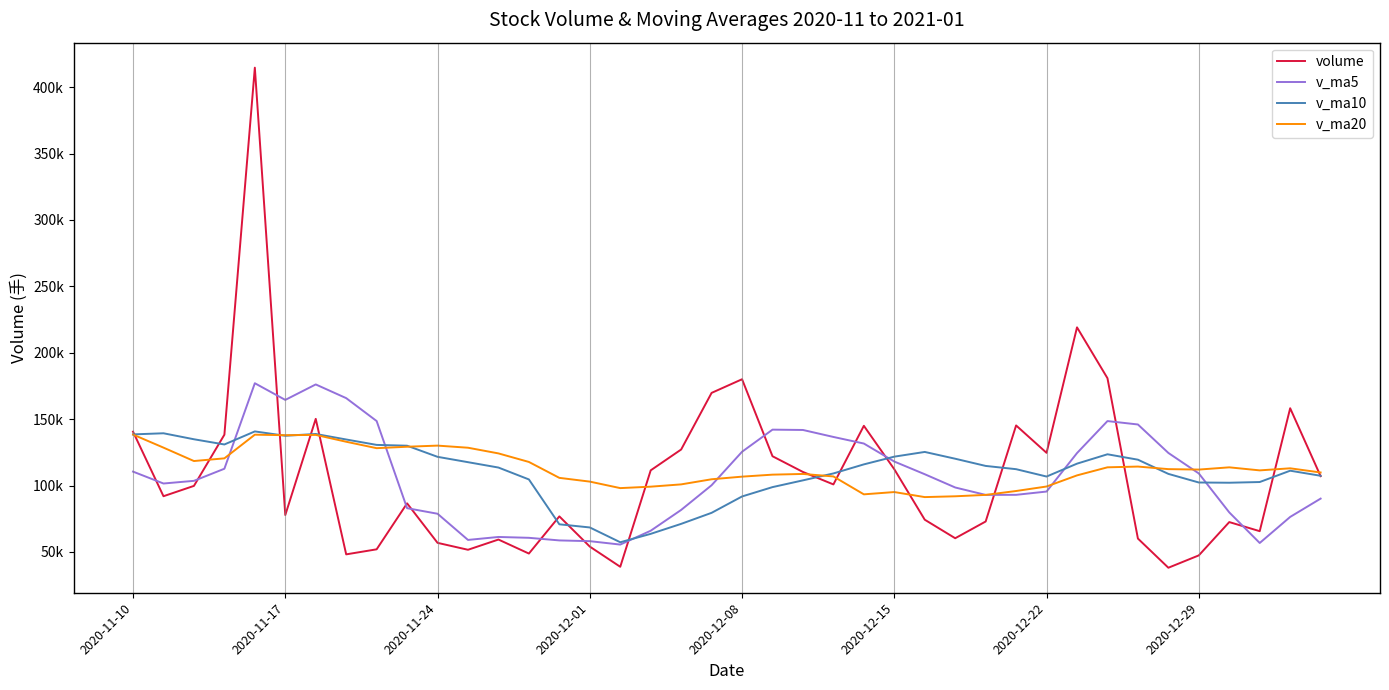

Does the chart display data point markers on the line(s)?

No